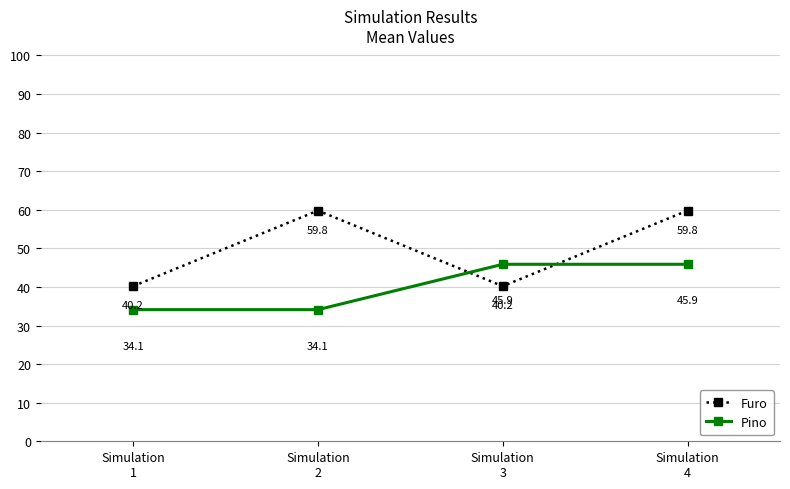

Between which two adjacent categories do Pino and Furo first intersect?

Simulation
2 and Simulation
3